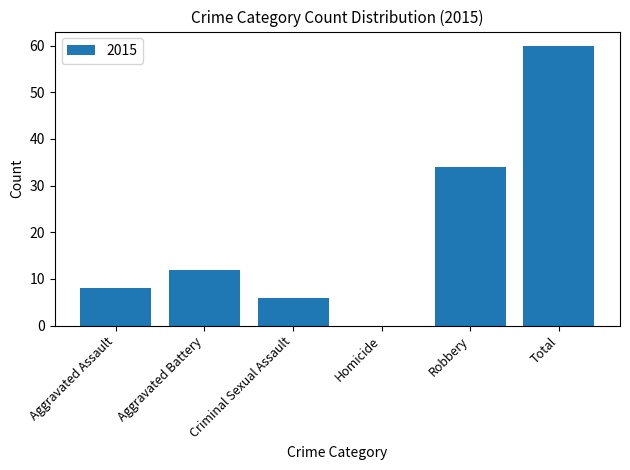

What is the change in value from Criminal Sexual Assault to Homicide?

-6